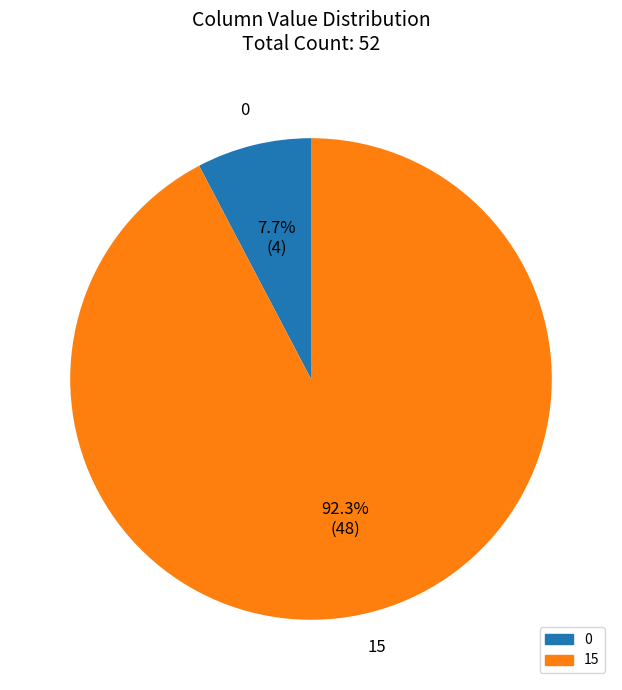

Which has a higher value, 15 or 0?

15